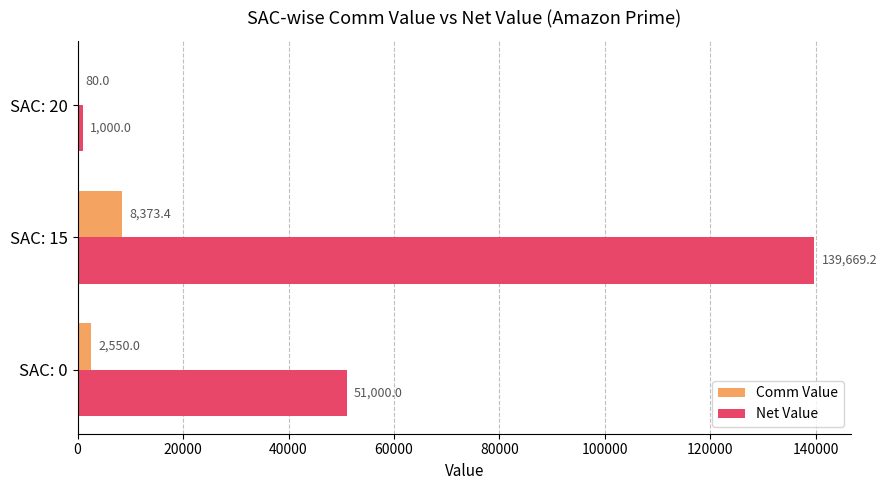

How many data points does each series have?

3